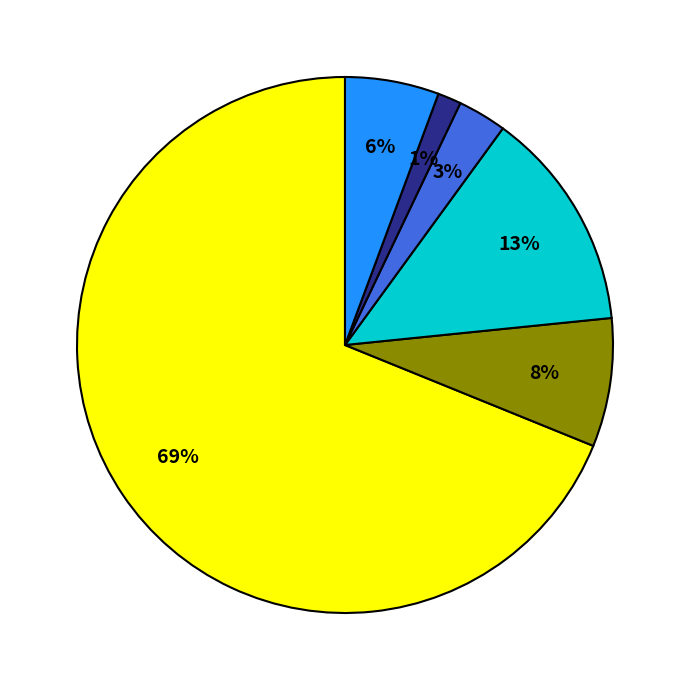

Is there a majority slice in this chart?

Yes